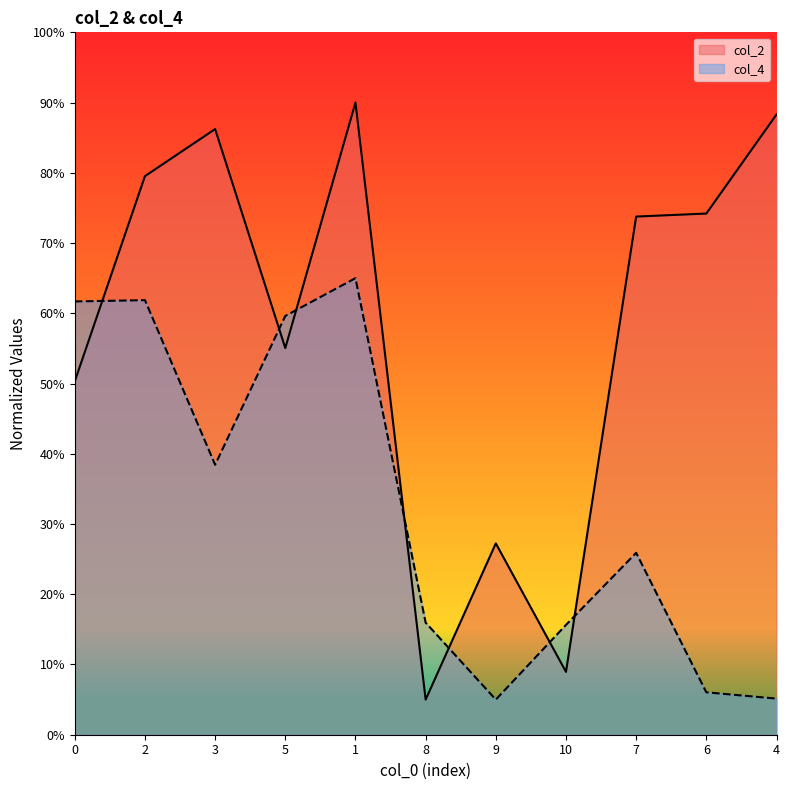

Which series has the widest spread of values?

col_2